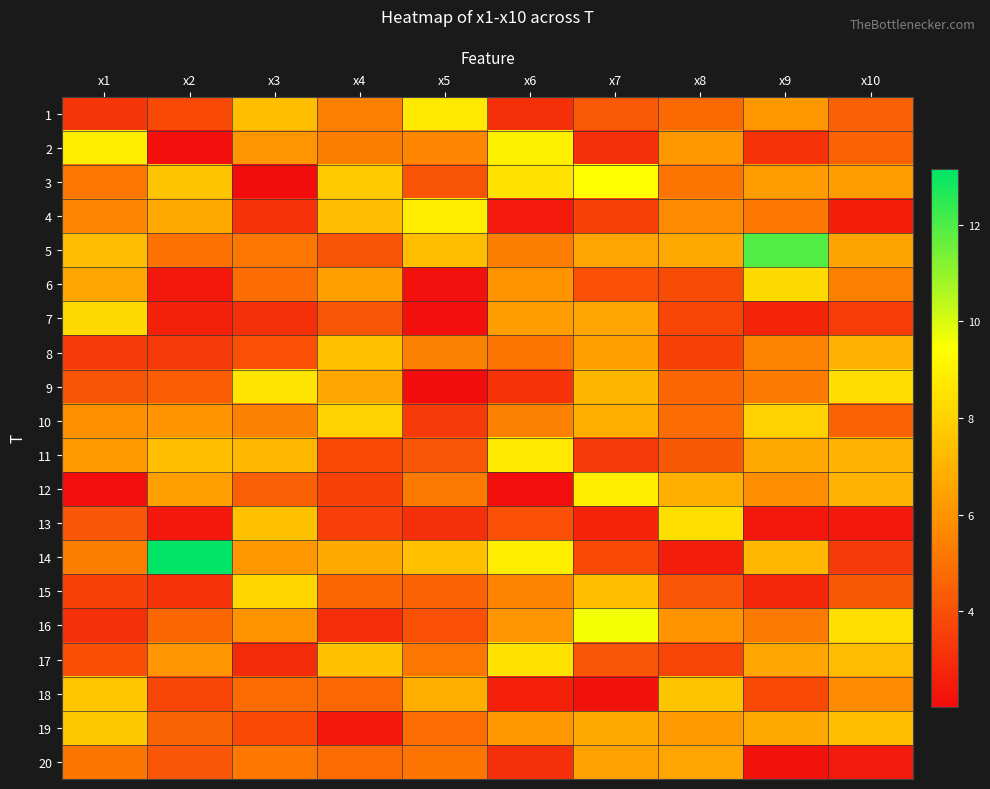

What is the minimum value shown in the chart?

2.0